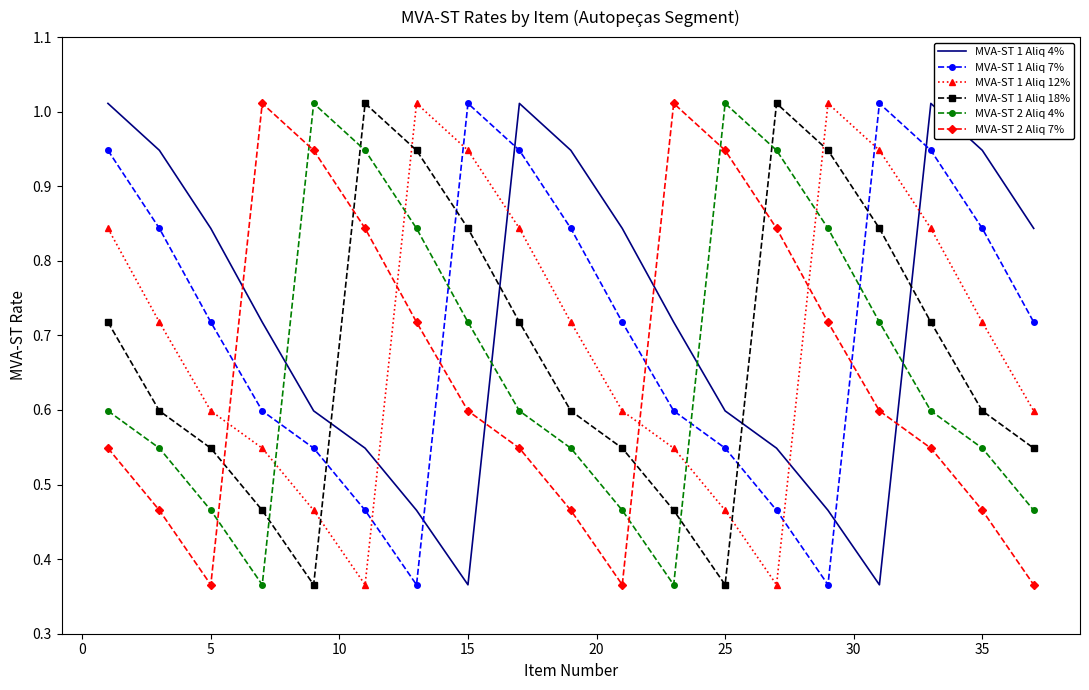

List the series in order of their overall mean, lowest first.

MVA-ST 2 Aliq 7%, MVA-ST 2 Aliq 4%, MVA-ST 1 Aliq 18%, MVA-ST 1 Aliq 12%, MVA-ST 1 Aliq 7%, MVA-ST 1 Aliq 4%